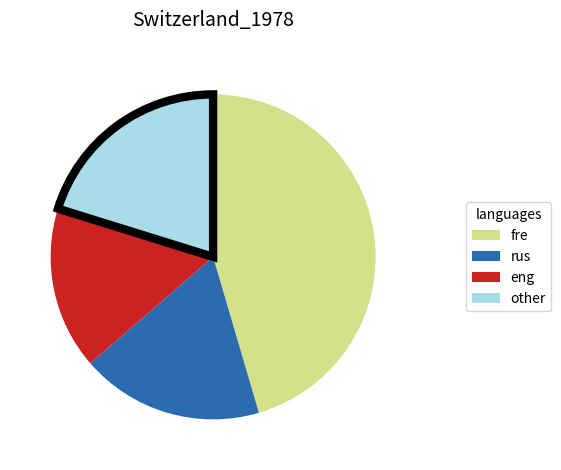

The rus slice represents 18% of the pie. True or false?

True